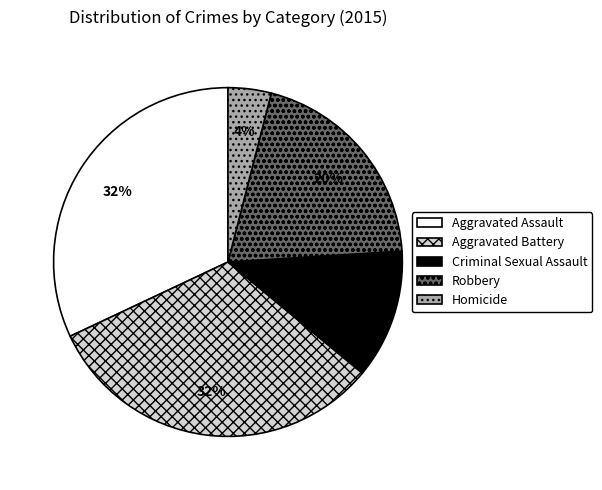

Which category has the smallest portion of the pie?

Homicide